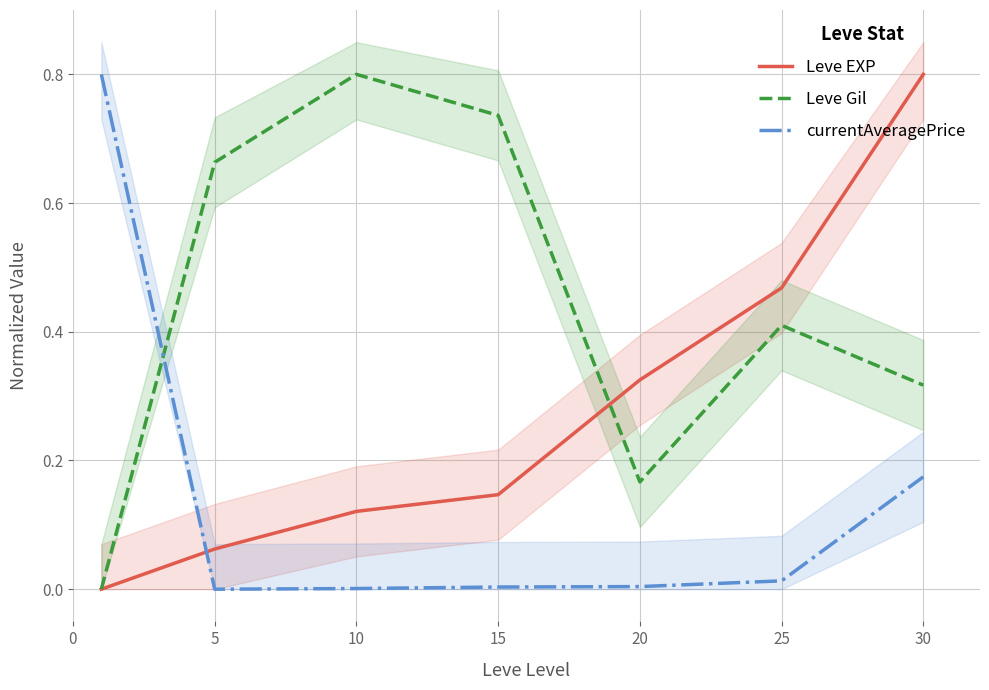

The value of currentAveragePrice at 25 is 0.0. True or false?

False